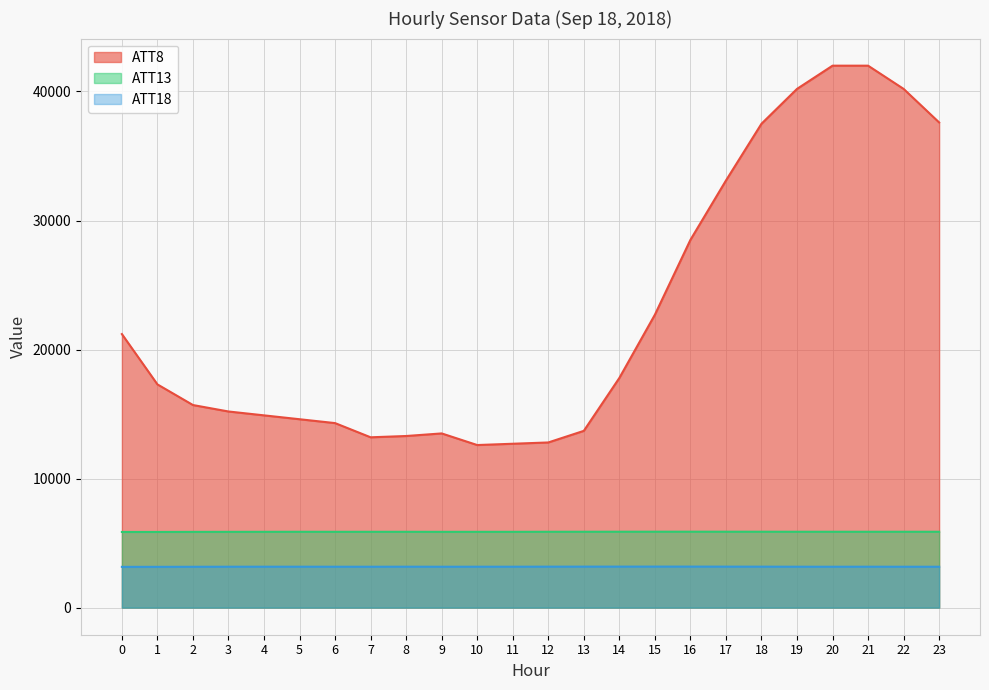

What is the value of the ATT8 point at the 17th from the left?

28500.0